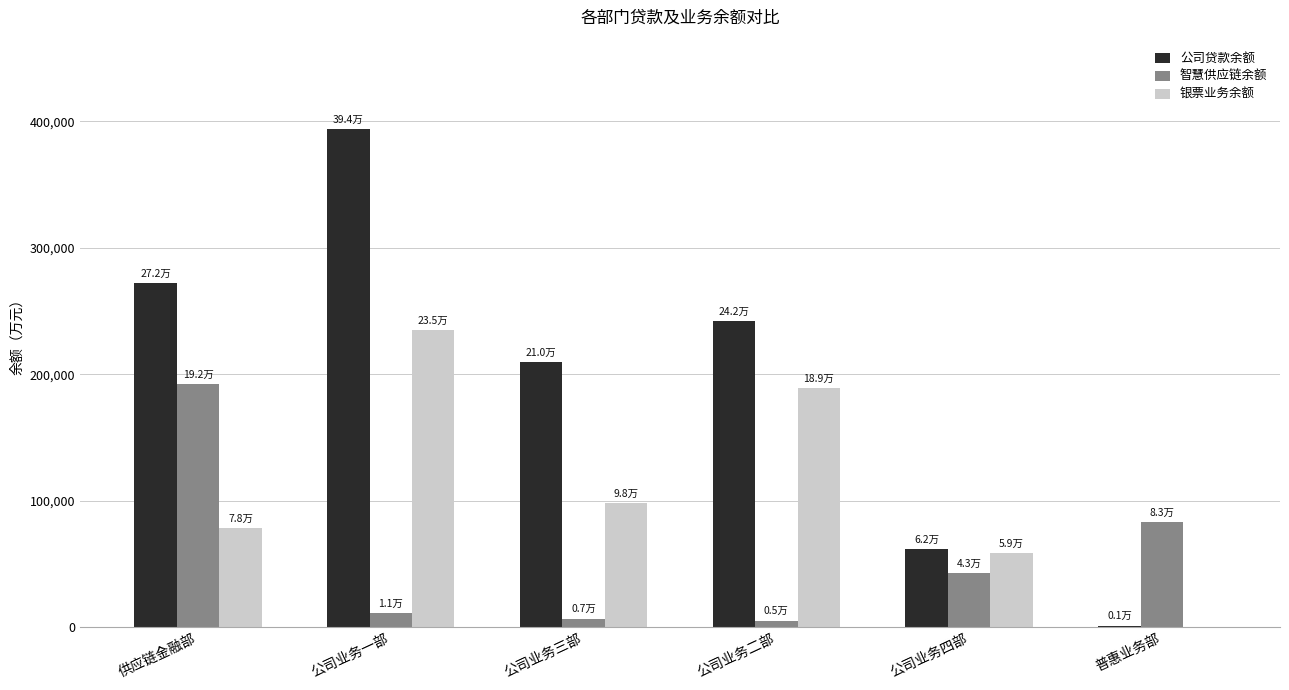

Is it true that 银票业务余额 equals 234632.0 at 公司业务一部?

True